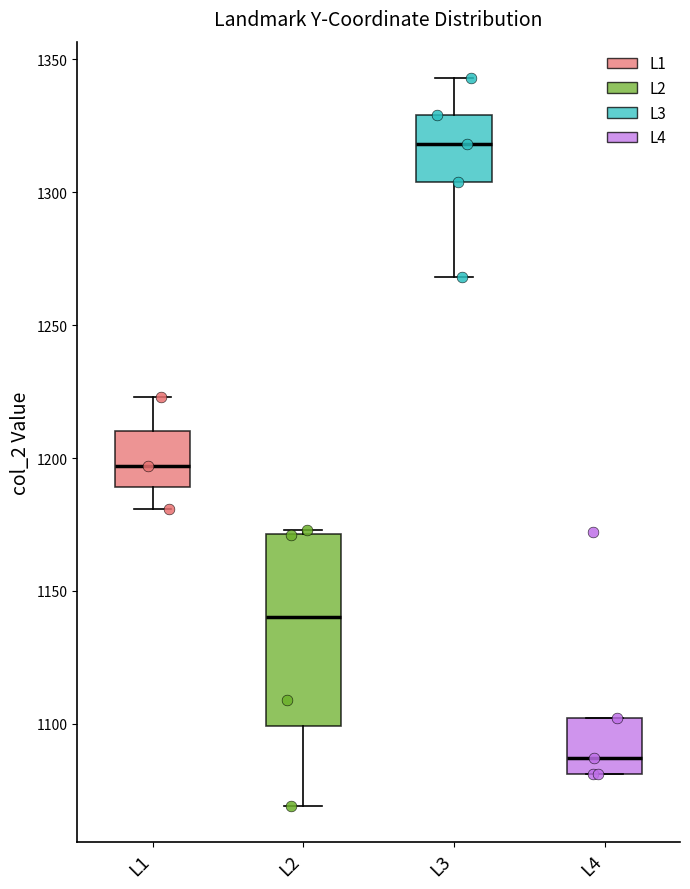

Which box is the tallest, from its lower edge to its upper edge?

L2